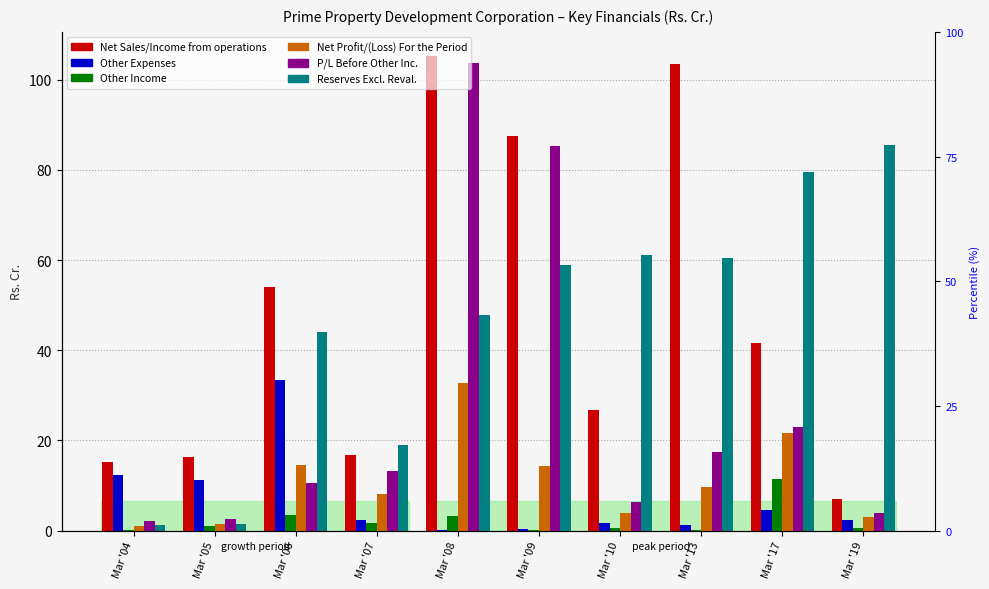

What is the difference between the Net Sales/Income from operations values at Mar '04 and Mar '17?

26.4